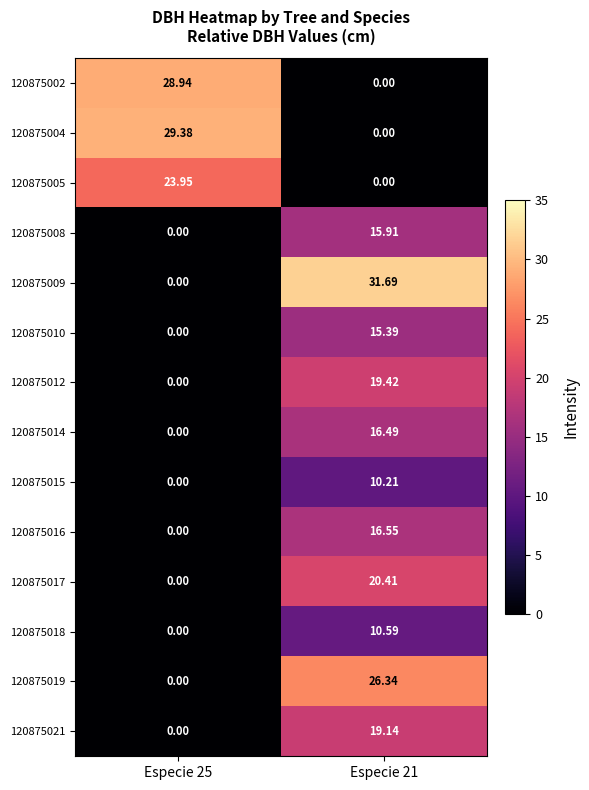

How many values in 120875008 are above zero?

1